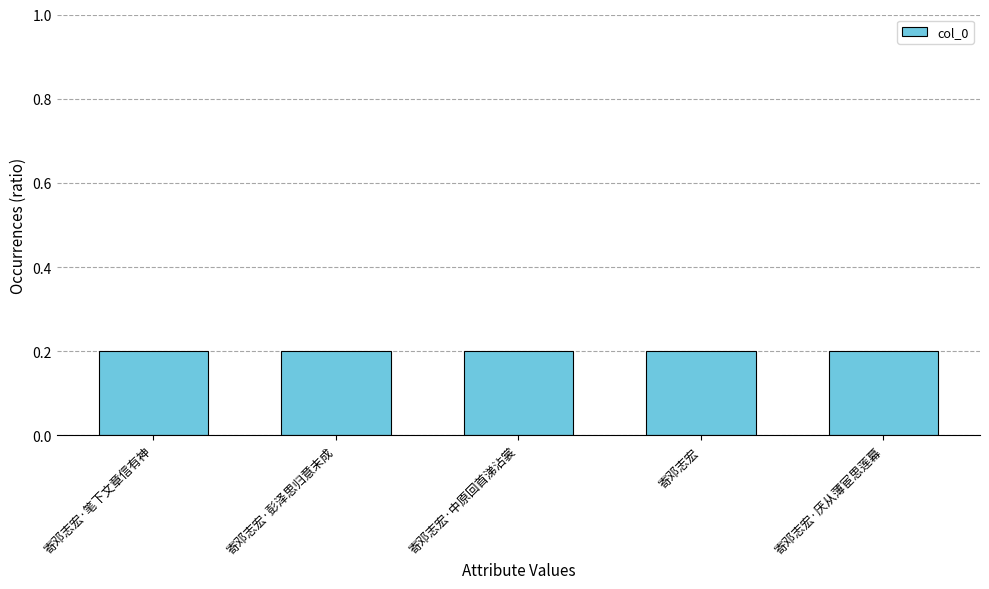

Count the number of categories in the chart.

5